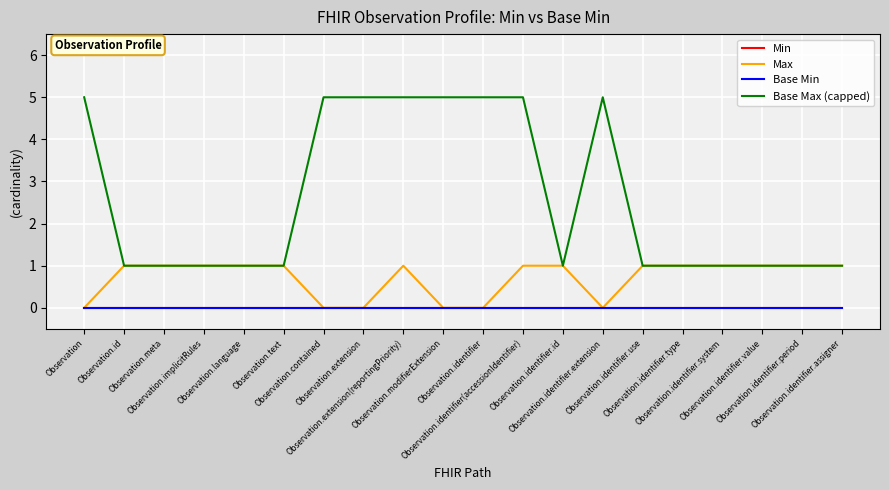

Does the chart display data point markers on the line(s)?

No